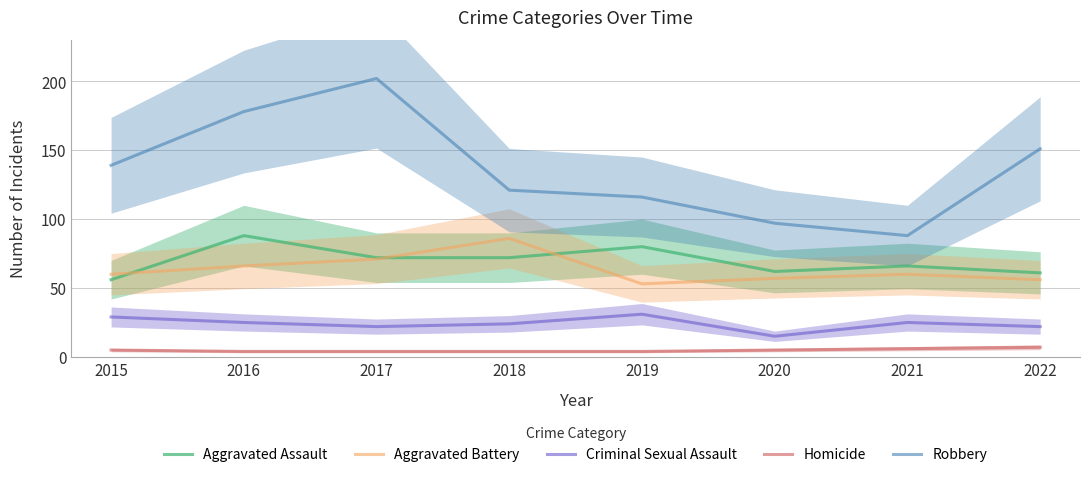

What is the greatest value displayed?

202